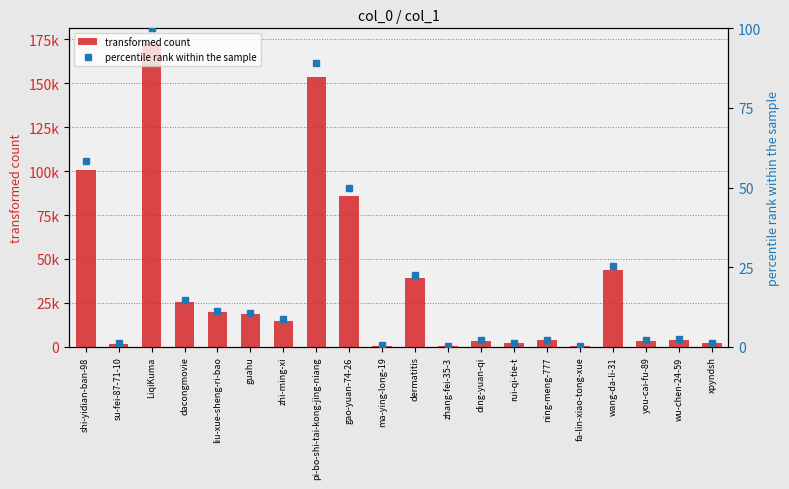

What is the smallest value displayed?

0.1